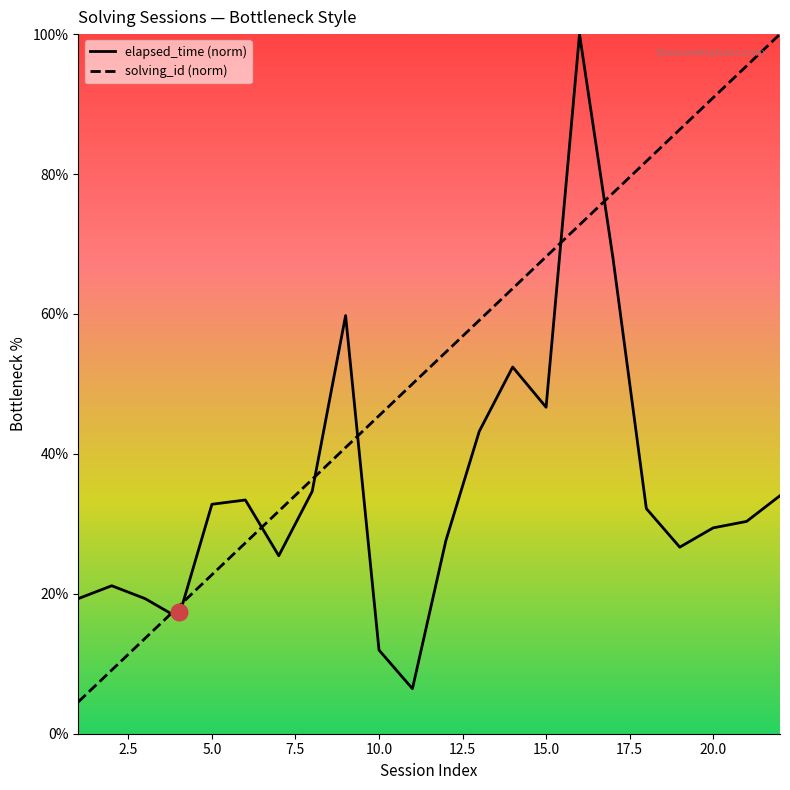

How many lines are shown in the chart?

2